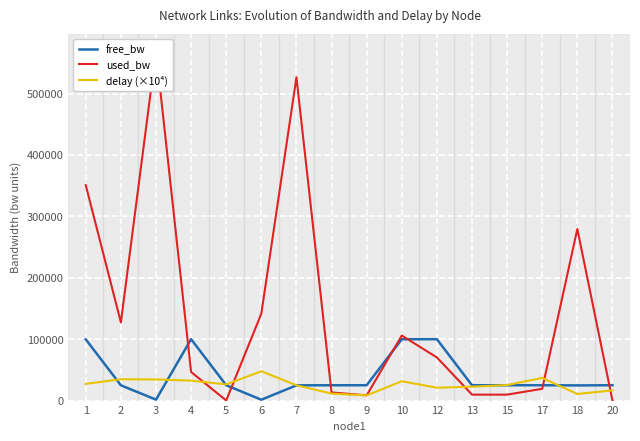

What is the average value of the free_bw series?

40734.8